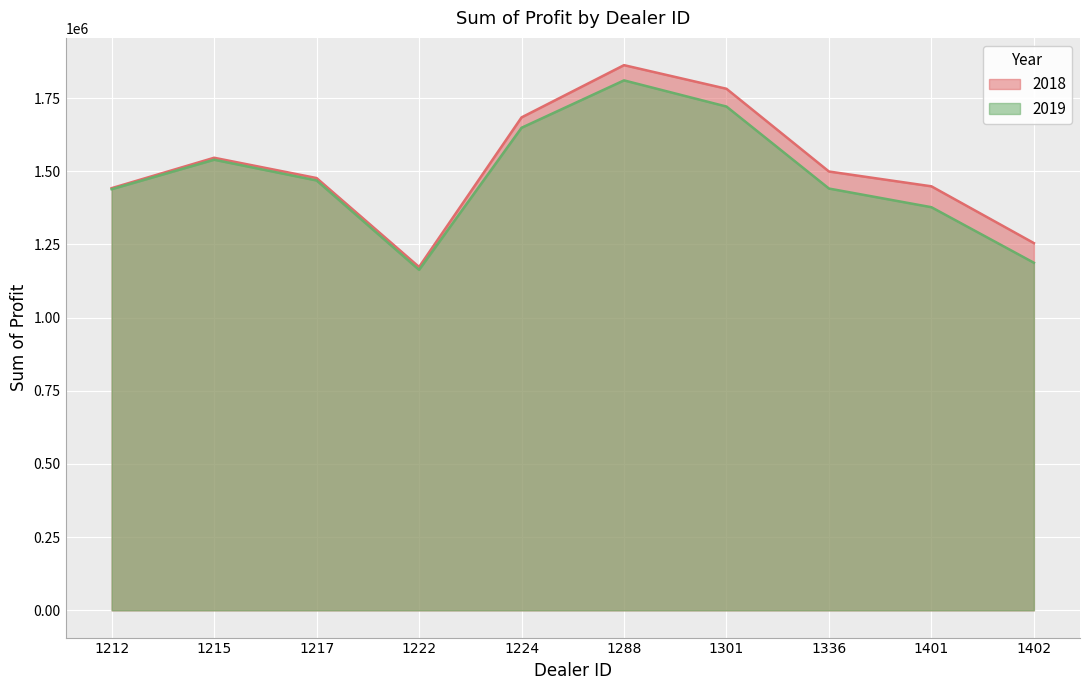

What are all the series names shown in the legend?

2018, 2019